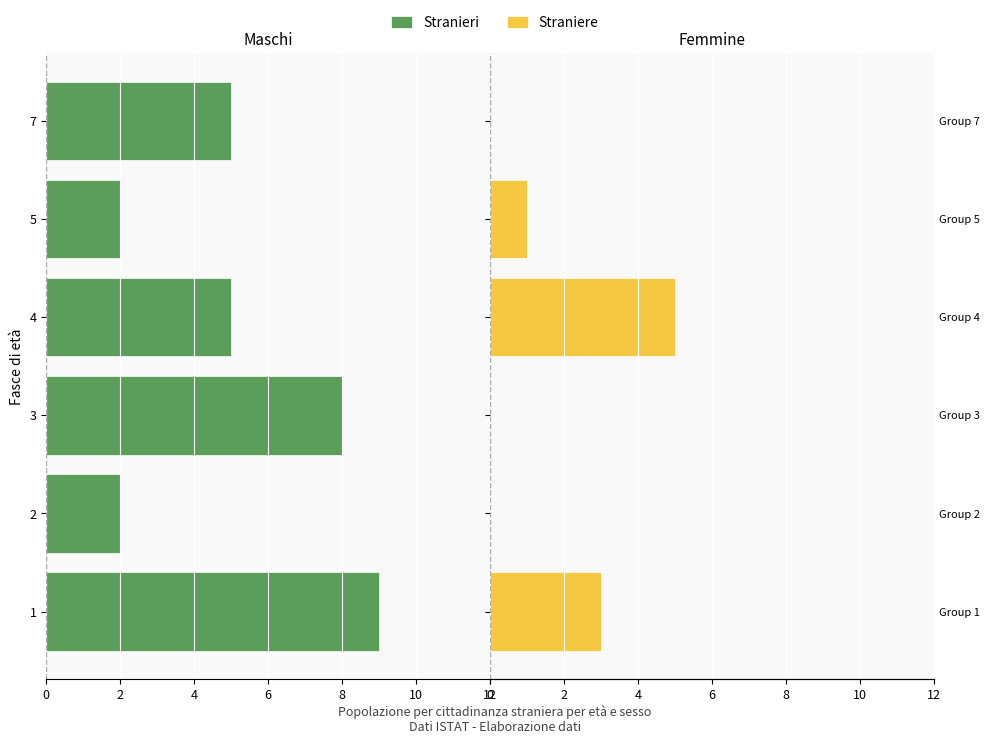

What is the spread (max minus min) of values at 2?

2